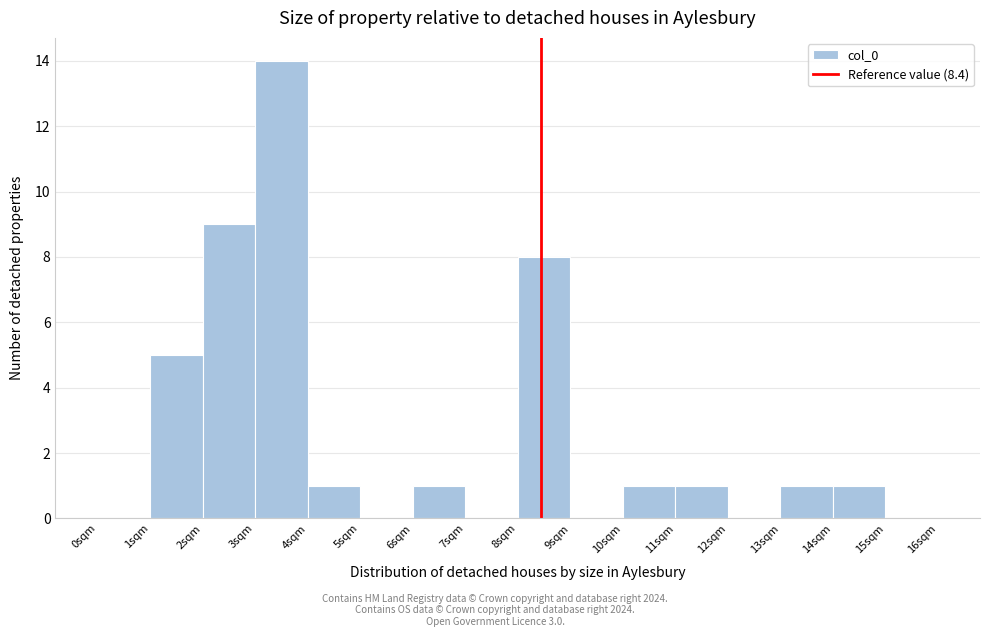

Reading left to right, list every bar in this chart as the range it spans on the x-axis followed by its height. The values are not printed on the chart, so give them approximately, as read against the axis.

0 to 1: 0
1 to 2: 5
2 to 3: 9
3 to 4: 14
4 to 5: 1
5 to 6: 0
6 to 7: 1
7 to 8: 0
8 to 9: 8
9 to 10: 0
10 to 11: 1
11 to 12: 1
12 to 13: 0
13 to 14: 1
14 to 15: 1
15 to 16: 0